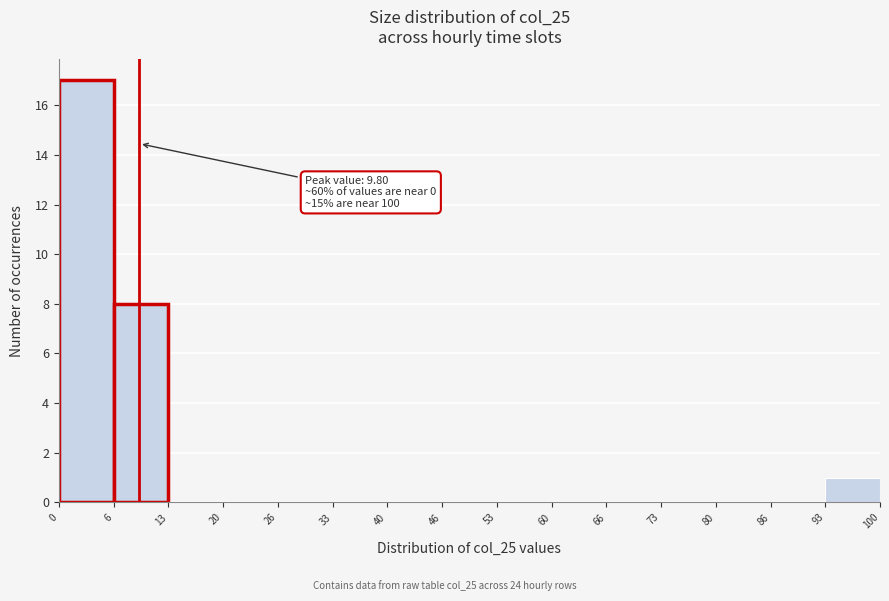

Over which range of the x-axis is the bar tallest?

0 to 6